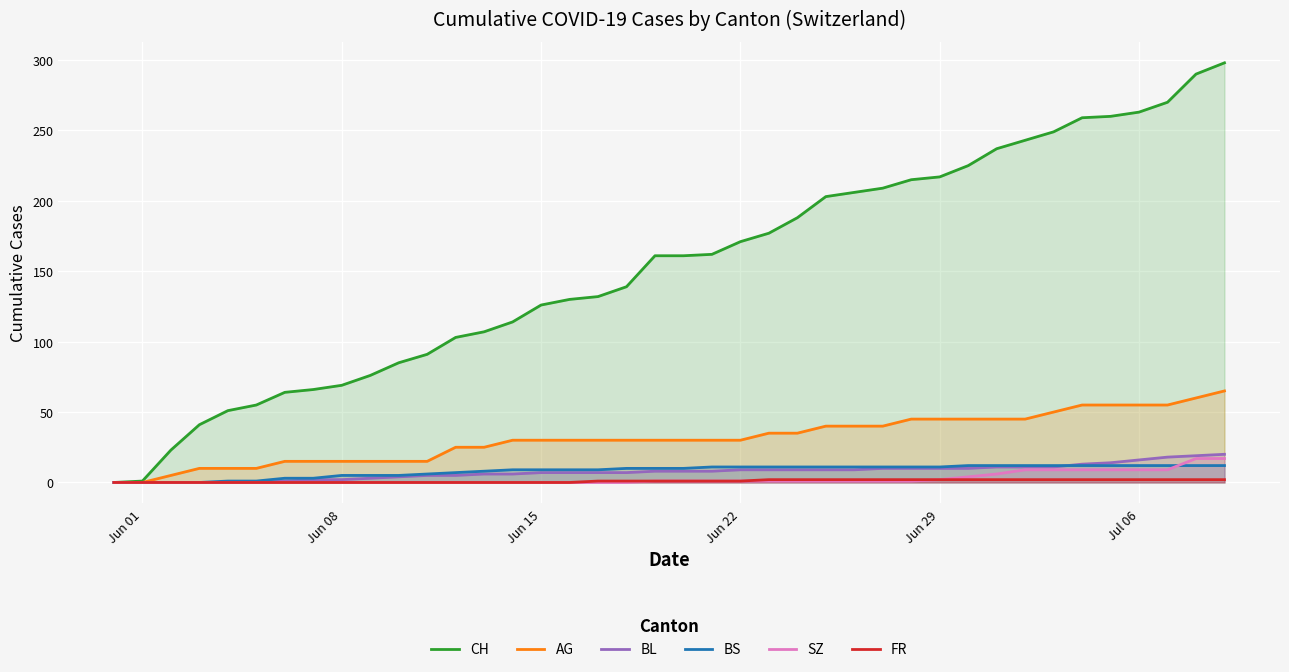

Which series has the widest spread of values?

CH